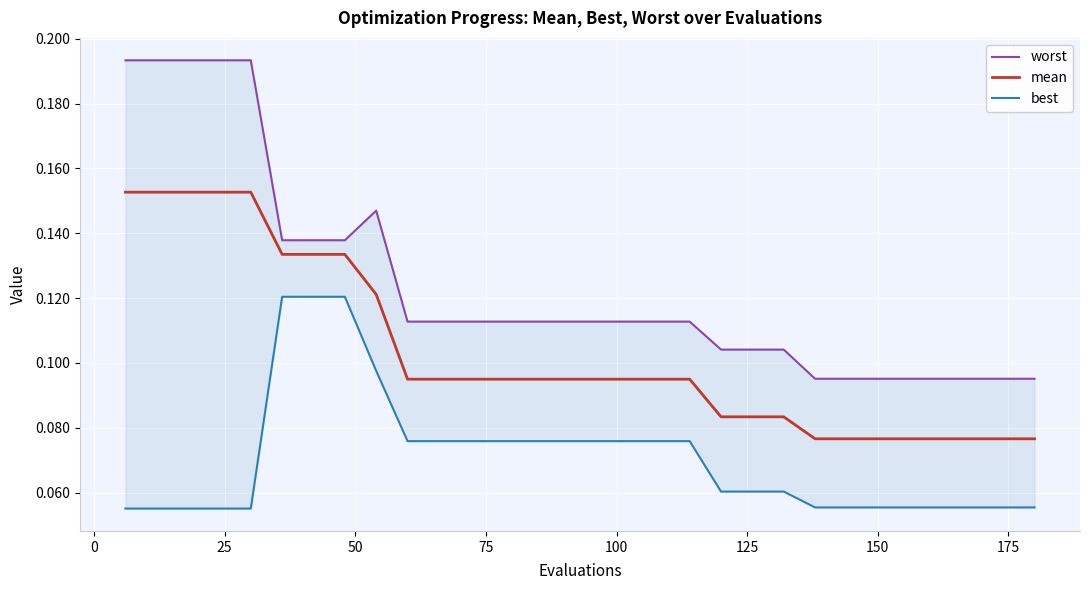

Count the number of data series in this chart.

3